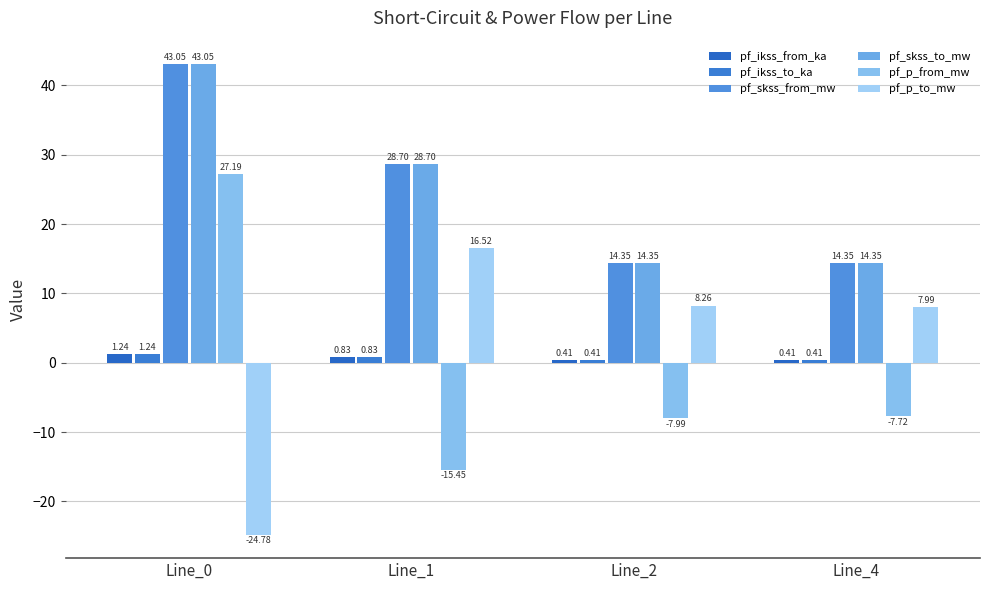

At which label is pf_p_from_mw closest to 5?

Line_4